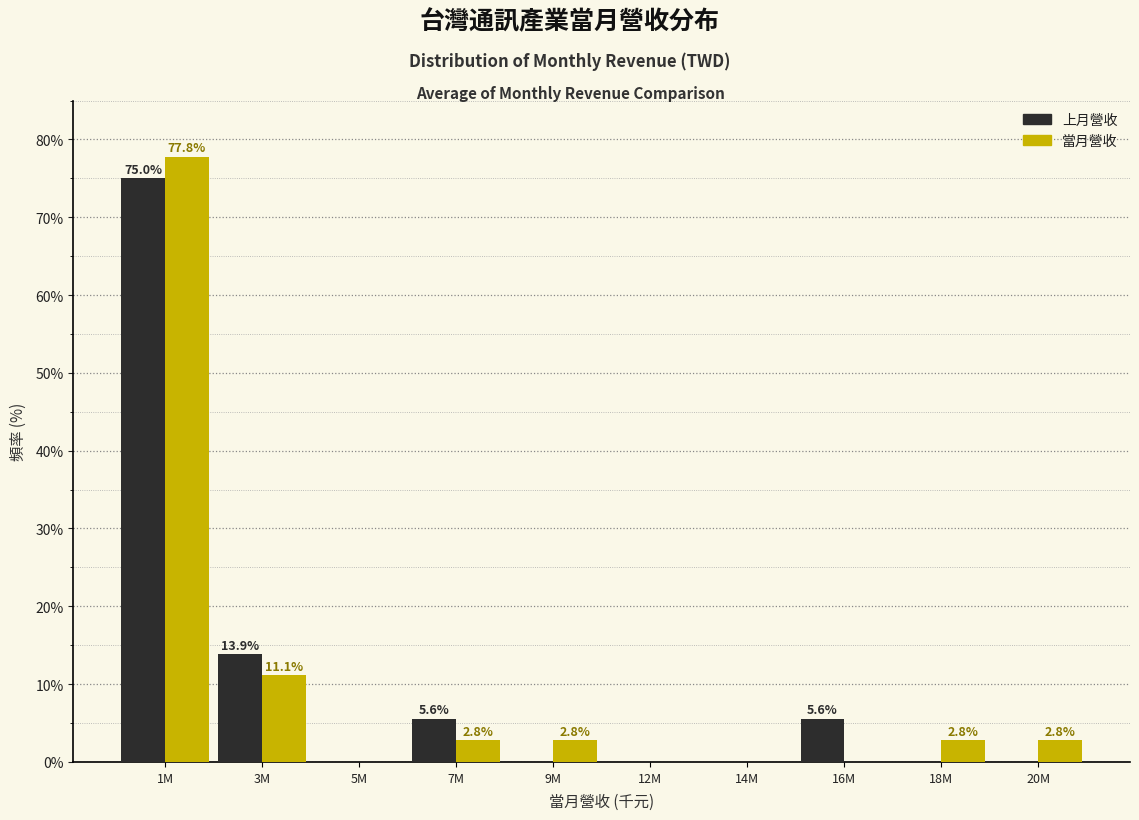

Reading left to right, extract all data points from this chart.

上月營收: 1M=75.0	3M=13.9	5M=0.0	7M=5.6	9M=0.0	12M=0.0	14M=0.0	16M=5.6	18M=0.0	20M=0.0
當月營收: 1M=77.8	3M=11.1	5M=0.0	7M=2.8	9M=2.8	12M=0.0	14M=0.0	16M=0.0	18M=2.8	20M=2.8